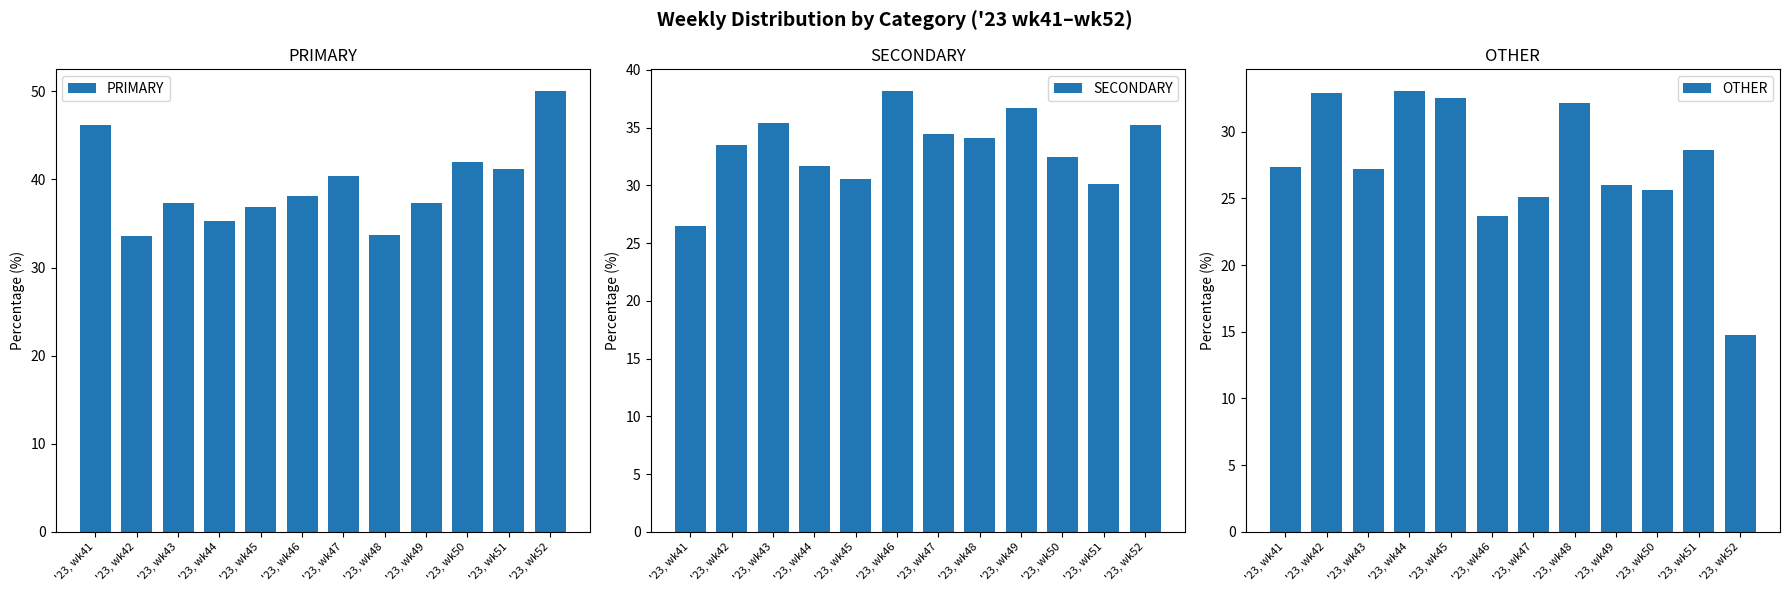

True or false: PRIMARY has a value of 57.8 at '23, wk50.

False